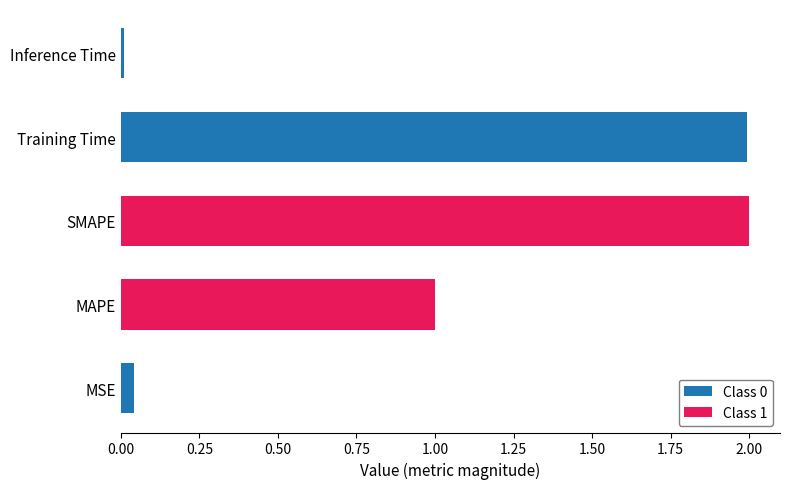

Which category has the lowest value across all series?

Inference Time